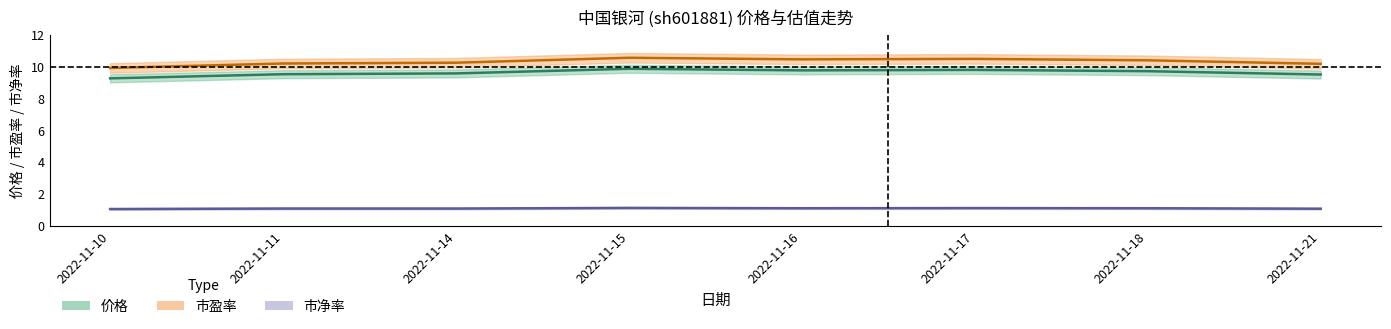

What is the total value across all series at 2022-11-15?

21.6